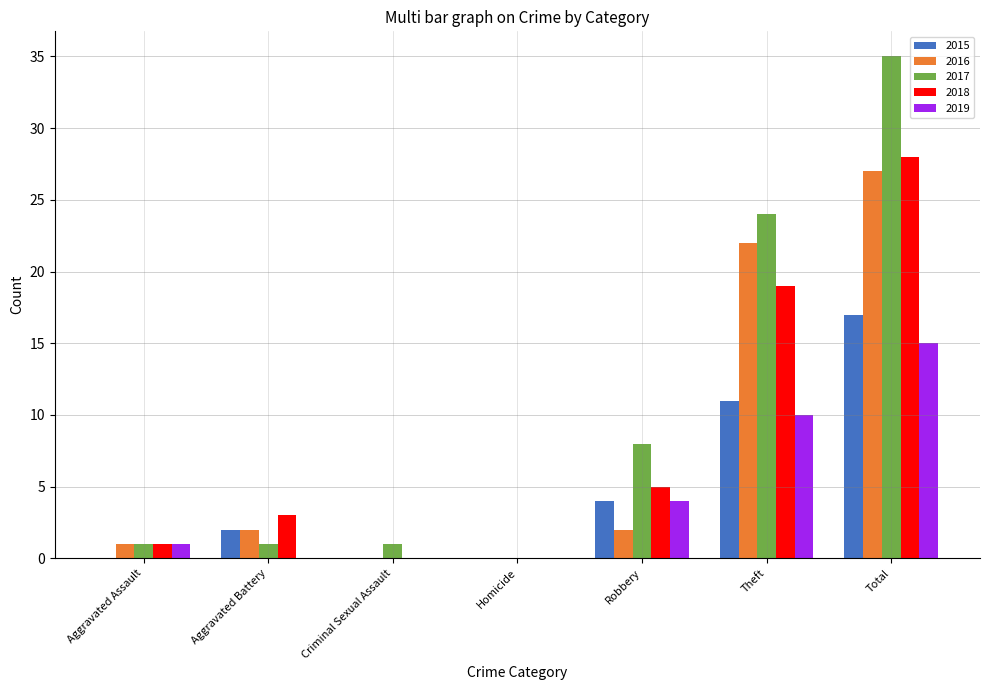

Between Criminal Sexual Assault and Total, which series saw the biggest shift?

2017